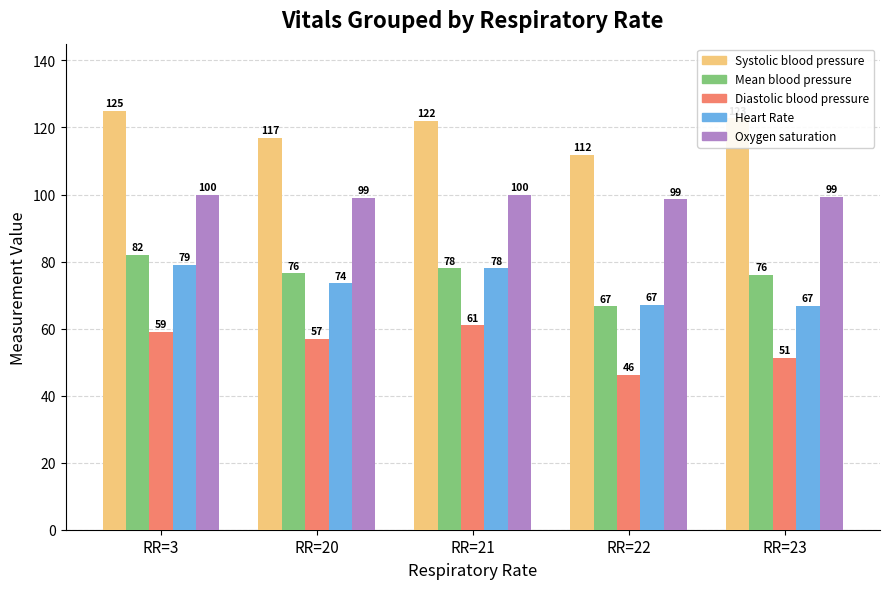

How many groups of bars are there?

5